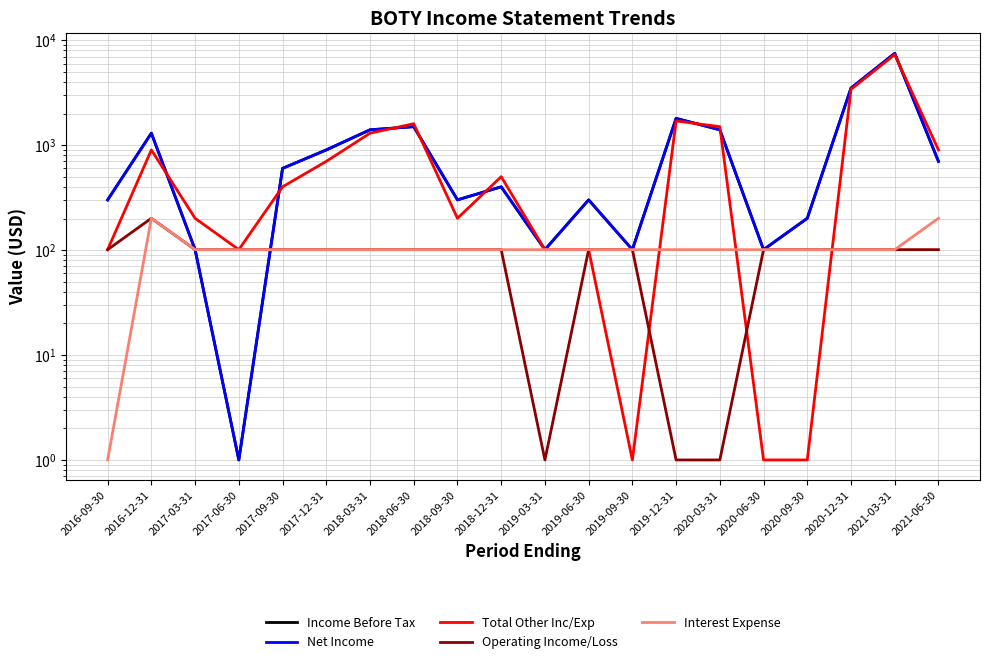

At which category is the sum across all series the highest?

2021-03-31